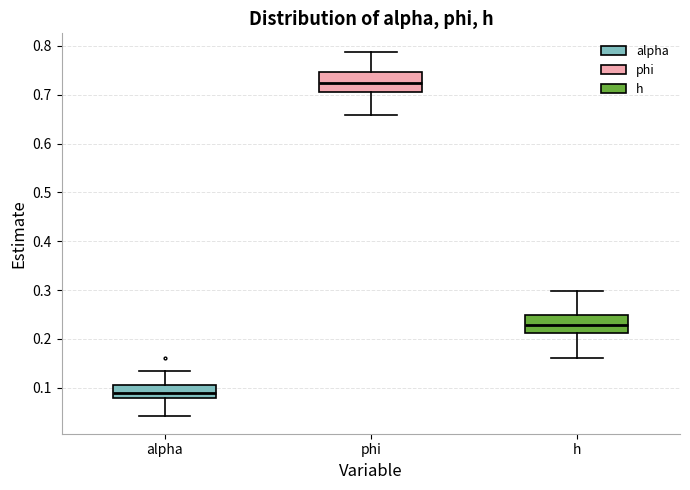

Where is the upper edge of the box for phi on the y-axis? The values are not printed on the chart, so give them approximately, as read against the axis.

0.75